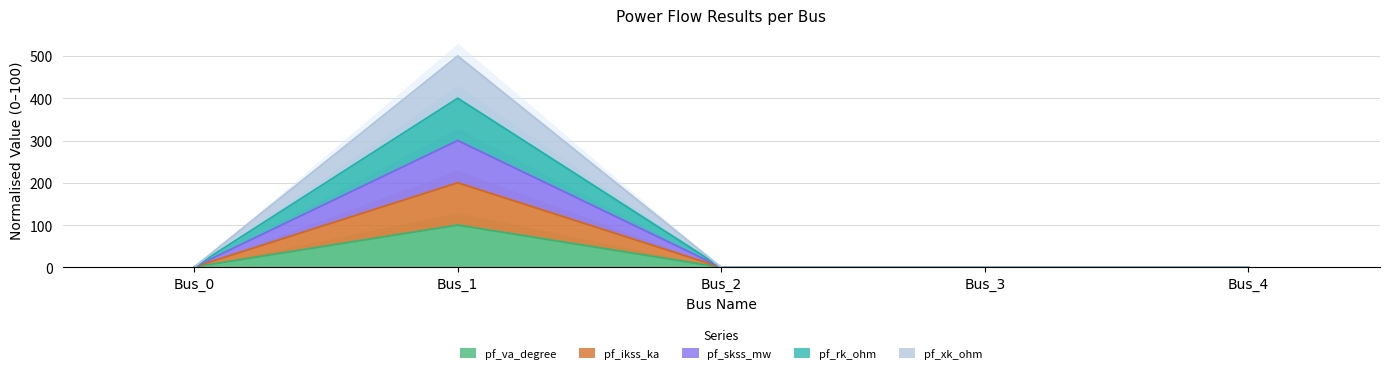

List the labels in order of pf_ikss_ka value, largest first.

Bus_1, Bus_0, Bus_2, Bus_3, Bus_4